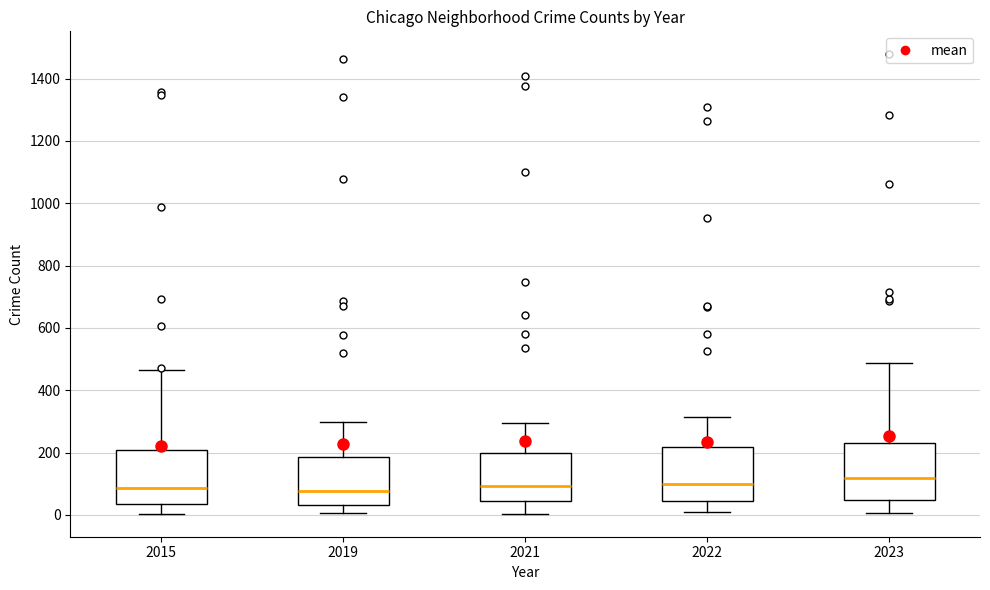

Reading left to right, transcribe this box plot: for each box, give where its median line is, the range the box spans, and where its two whiskers end, as read against the y-axis. The values are not printed on the chart, so give them approximately, as read against the axis.

2015: median 80, box 40 to 200, whiskers 0 to 460
2019: median 80, box 40 to 180, whiskers 0 to 300
2021: median 100, box 40 to 200, whiskers 0 to 300
2022: median 100, box 40 to 220, whiskers 20 to 320
2023: median 120, box 40 to 240, whiskers 0 to 480